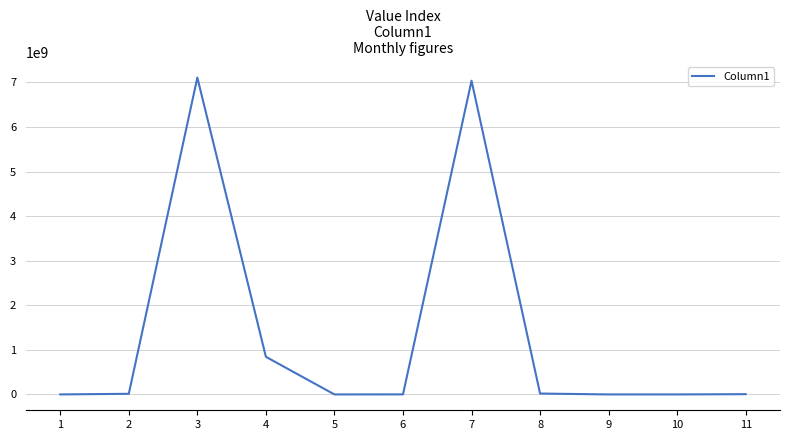

What is the maximum value shown in the chart?

7109070000.0